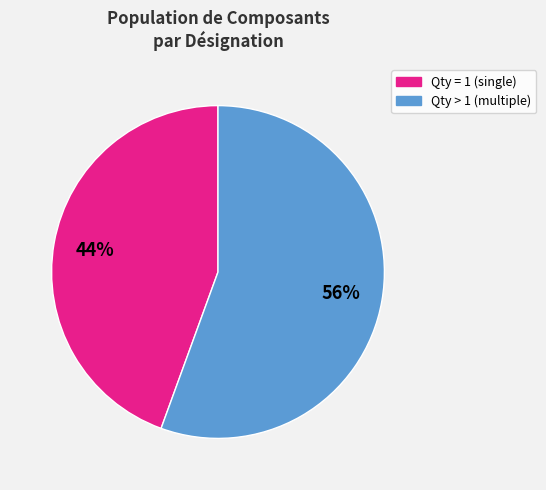

How many segments does this pie chart have?

2